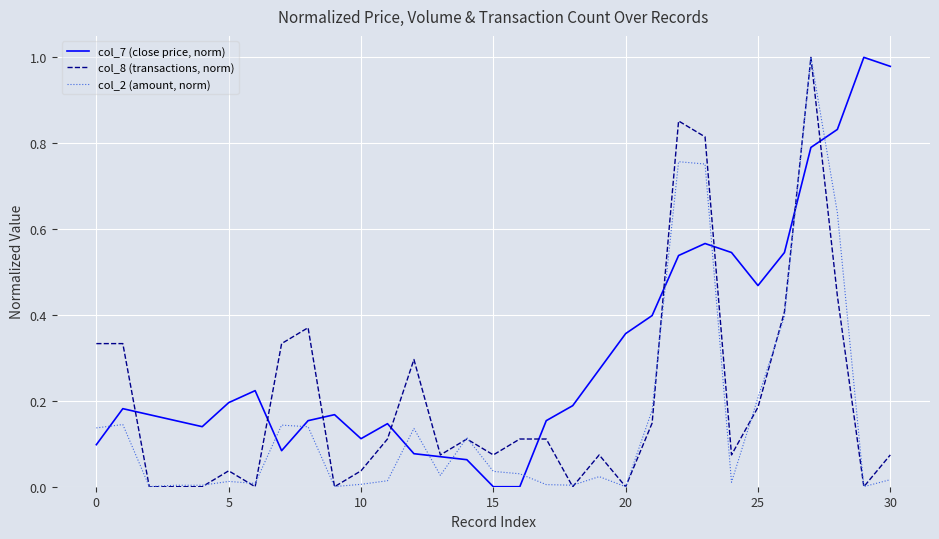

What are all the series names shown in the legend?

col_7 (close price, norm), col_8 (transactions, norm), col_2 (amount, norm)